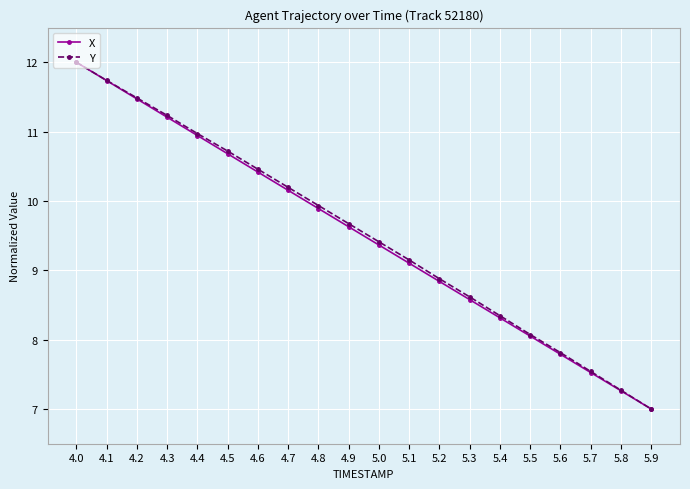

What is the label of the 8th point from the left?

4.7